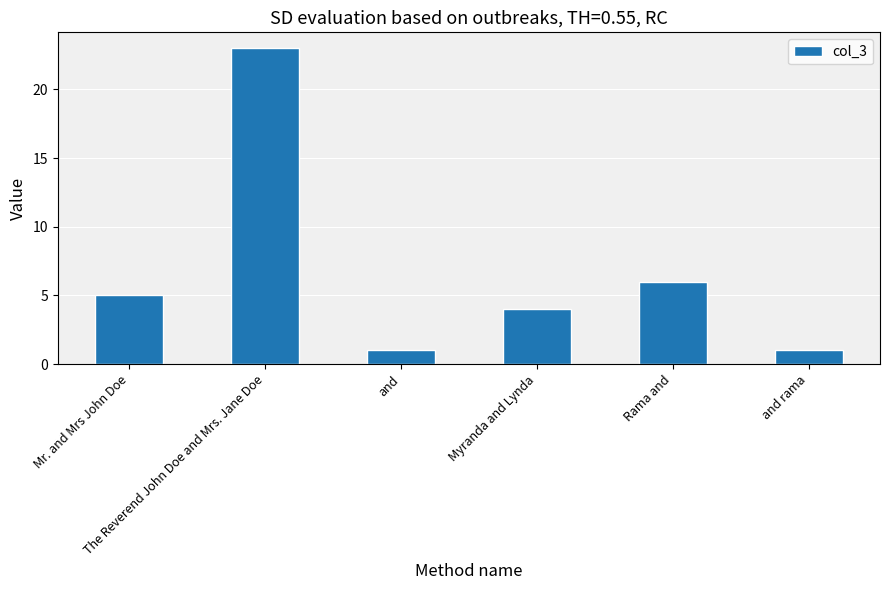

What is the change in value from and to Myranda and Lynda?

+3